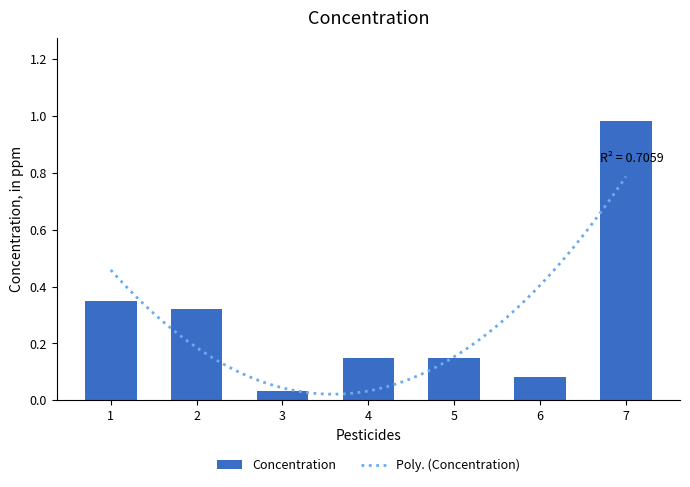

How many series are shown in this chart?

1